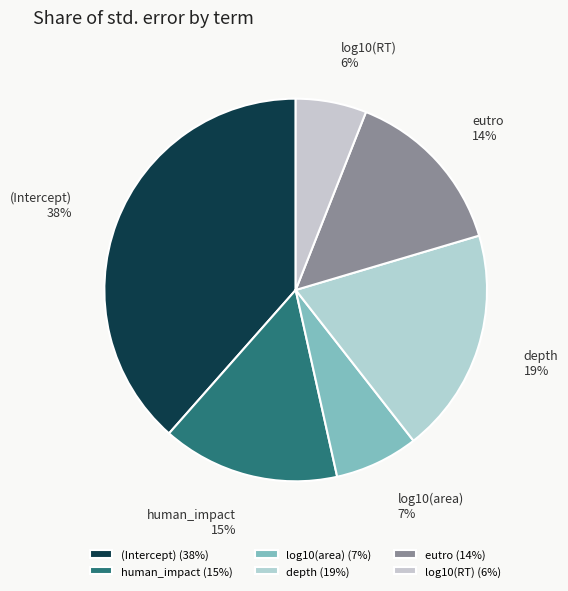

Between log10(area) and eutro, which is larger?

eutro